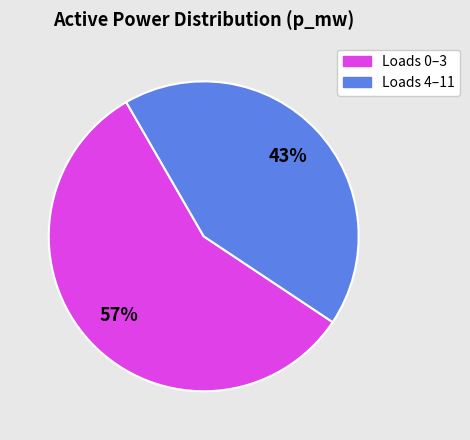

To the nearest percent, what is the average slice percentage?

50%